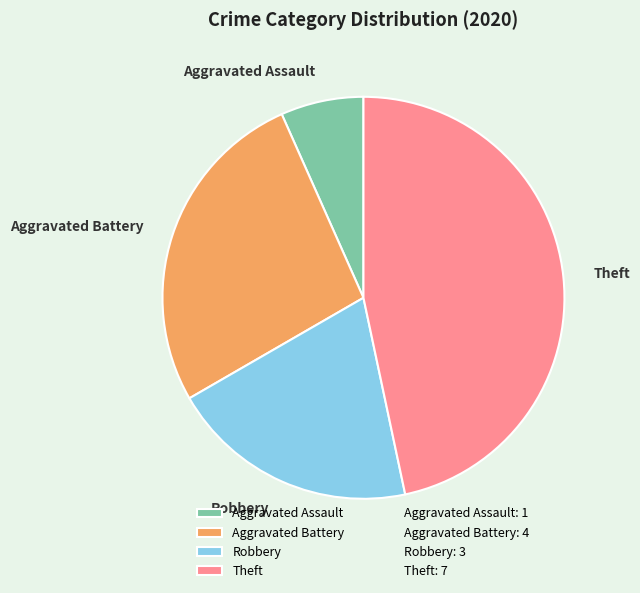

Combined, do Theft and Robbery account for over 50%?

Yes